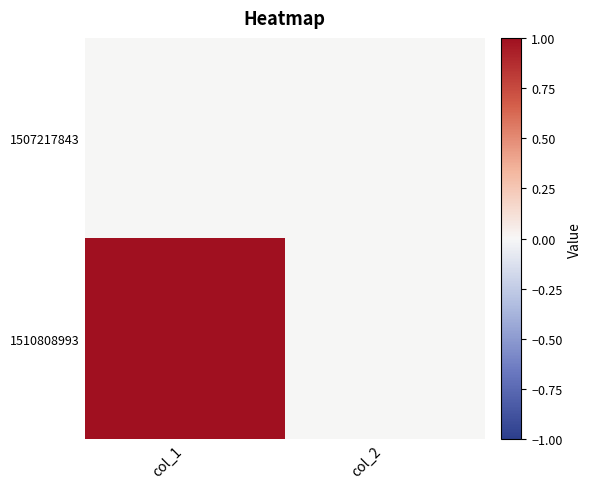

Reading right to left, list all the values displayed in this chart.

1507217843: col_2=0	col_1=0
1510808993: col_2=0	col_1=1